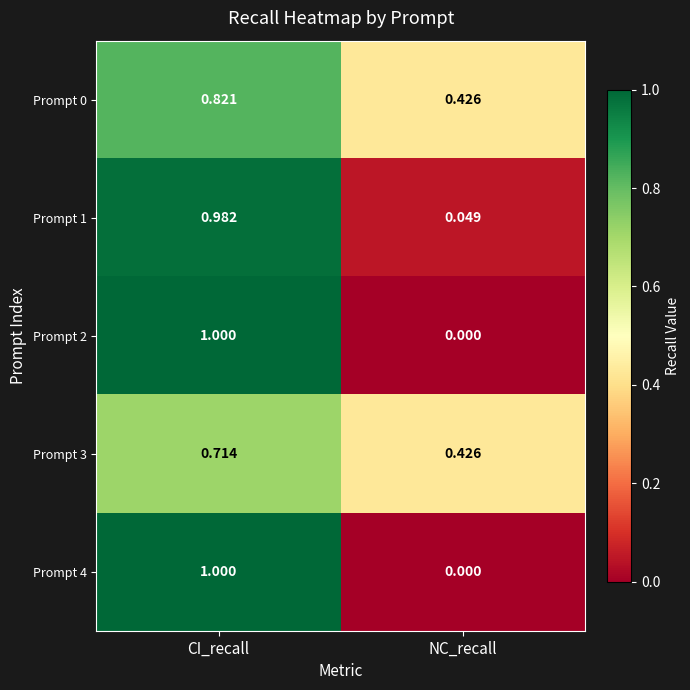

At which label does Prompt 3 reach its minimum?

NC_recall